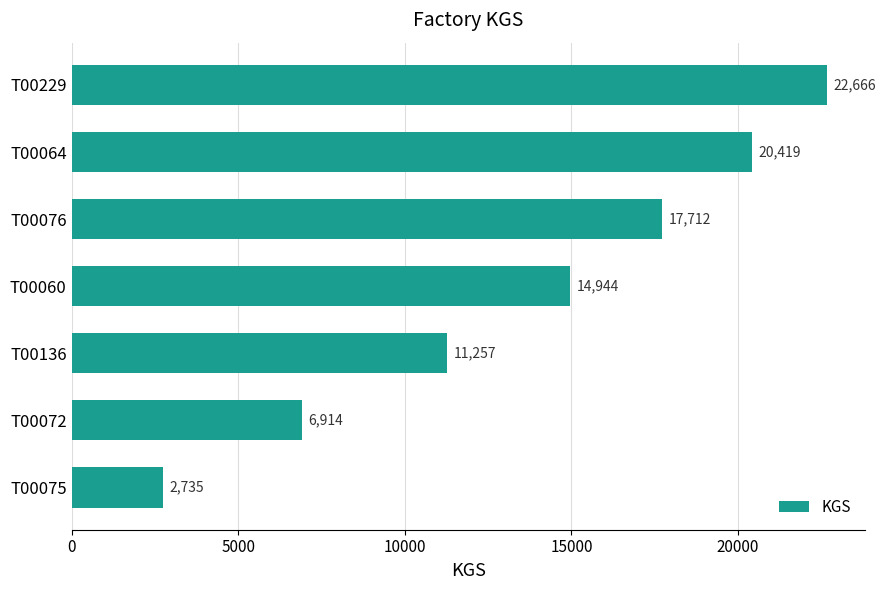

How many values are between 6914 and 20419?

5